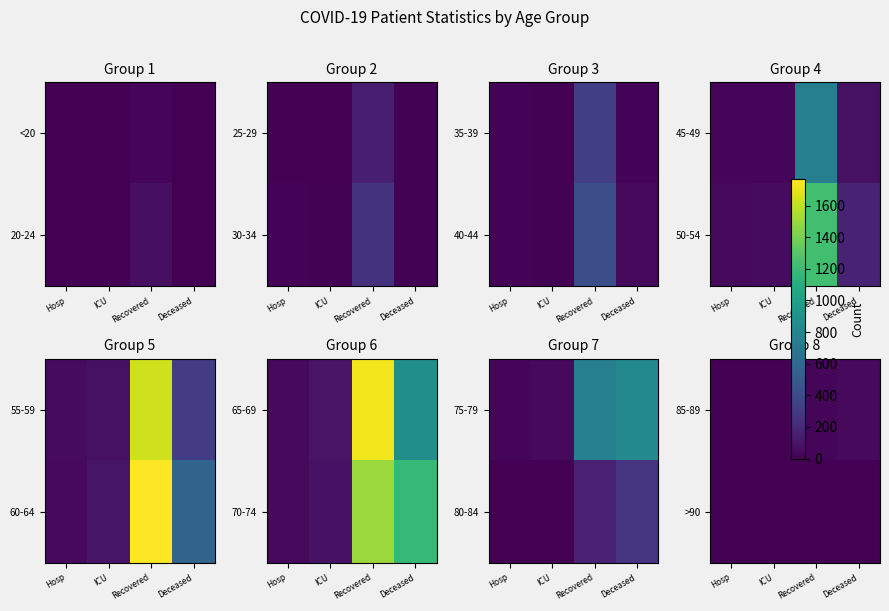

Which series has the largest range (max minus min)?

85-89